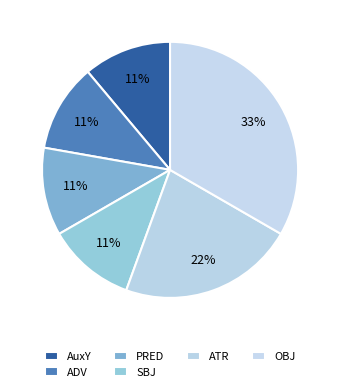

How many slices are in this pie chart?

6